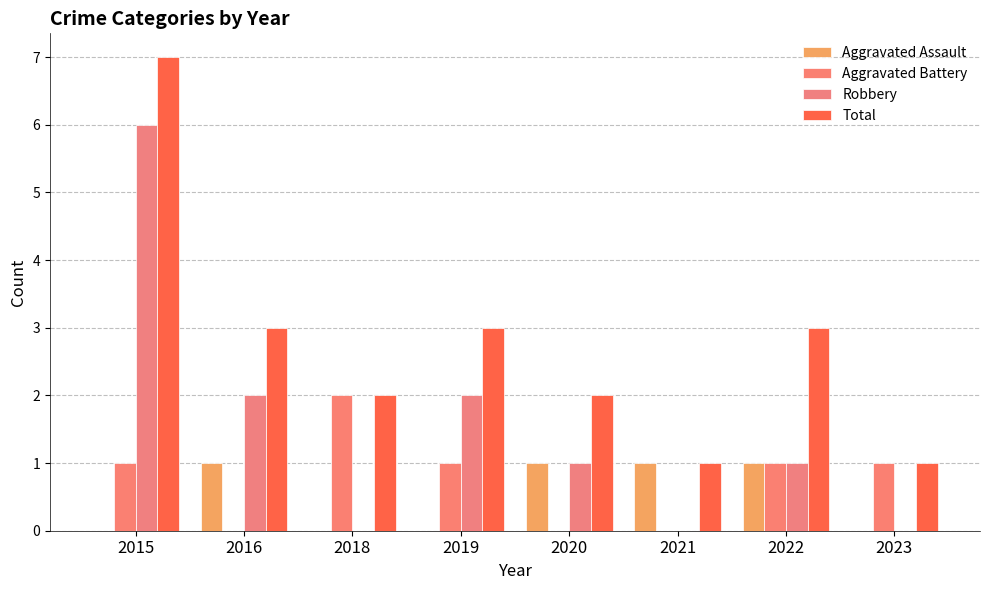

The Total series shows 3 at 2020. True or false?

False